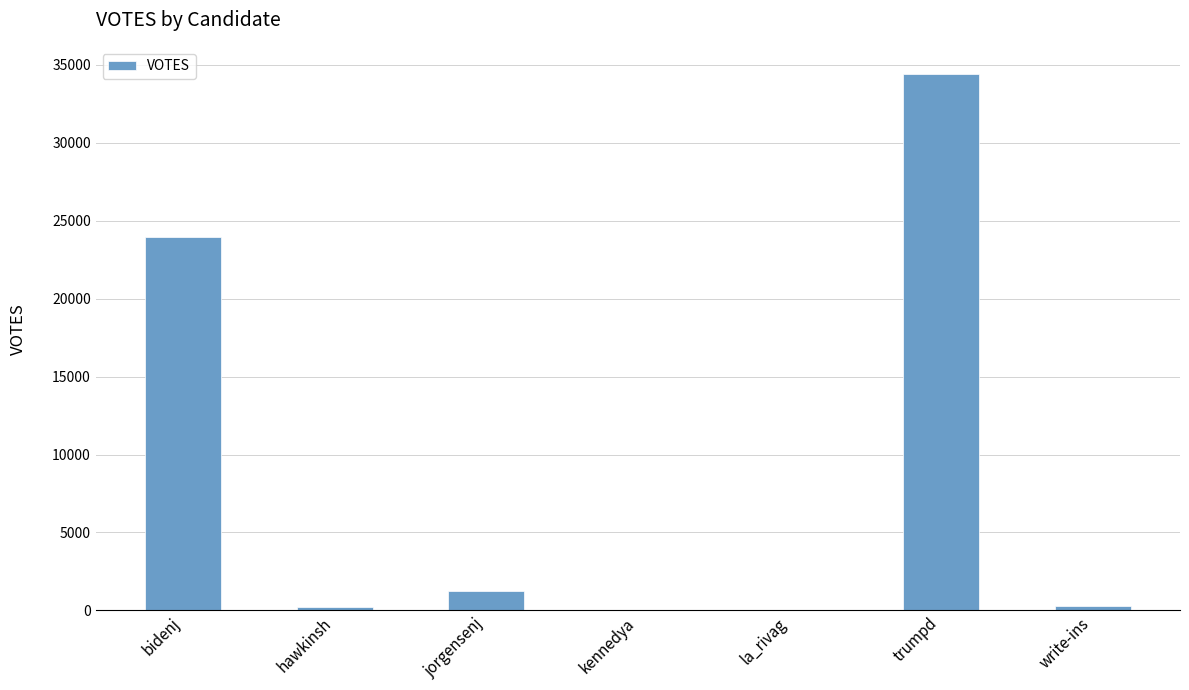

What is the sum of all values?

60280